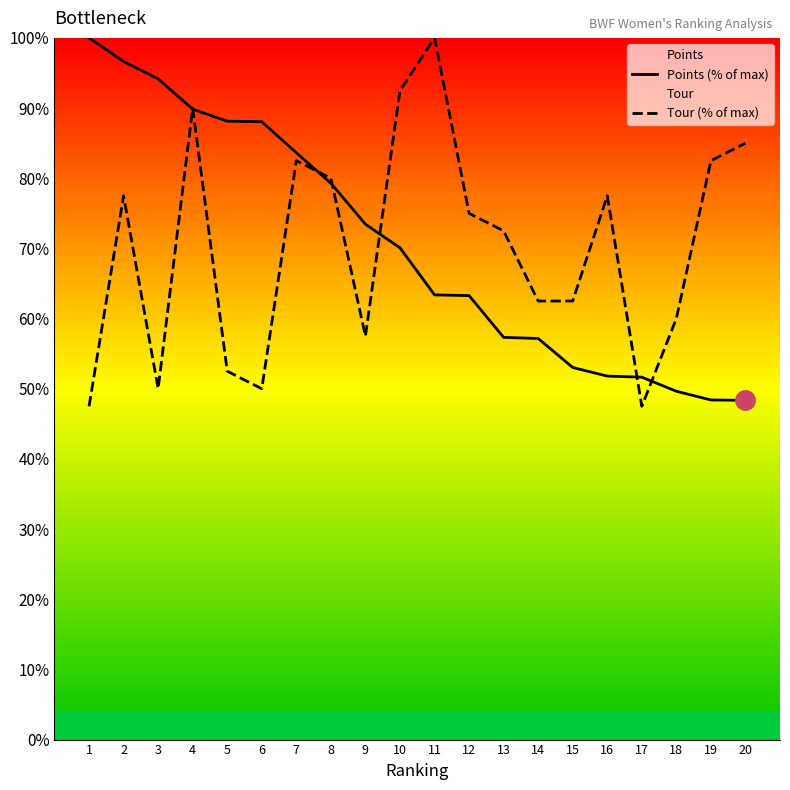

Rank the series at 9 from lowest to highest value.

Tour (% of max), Points (% of max)